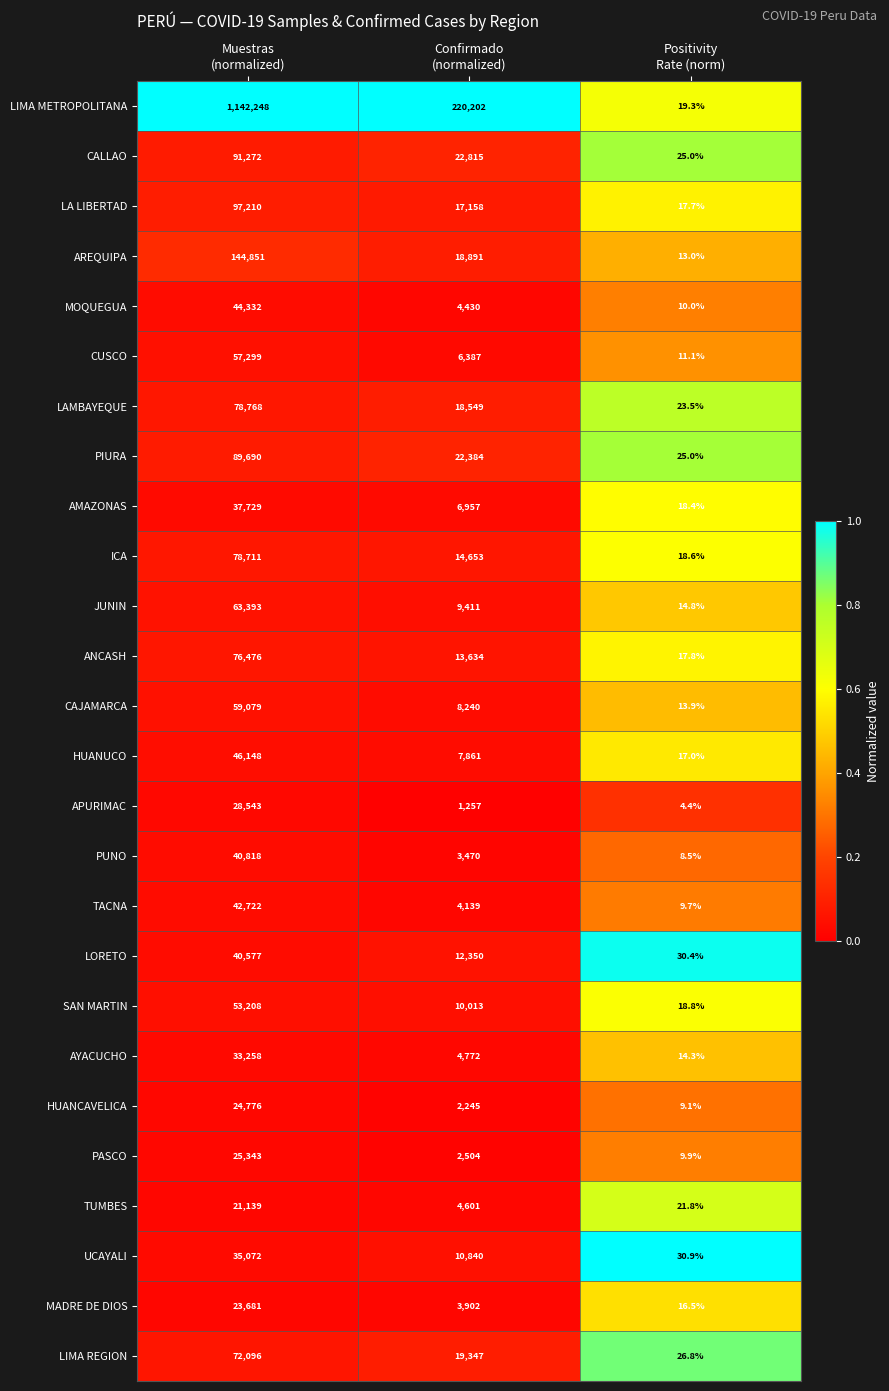

What is the difference between the highest and lowest values at Positivity
Rate (norm)?

26.5